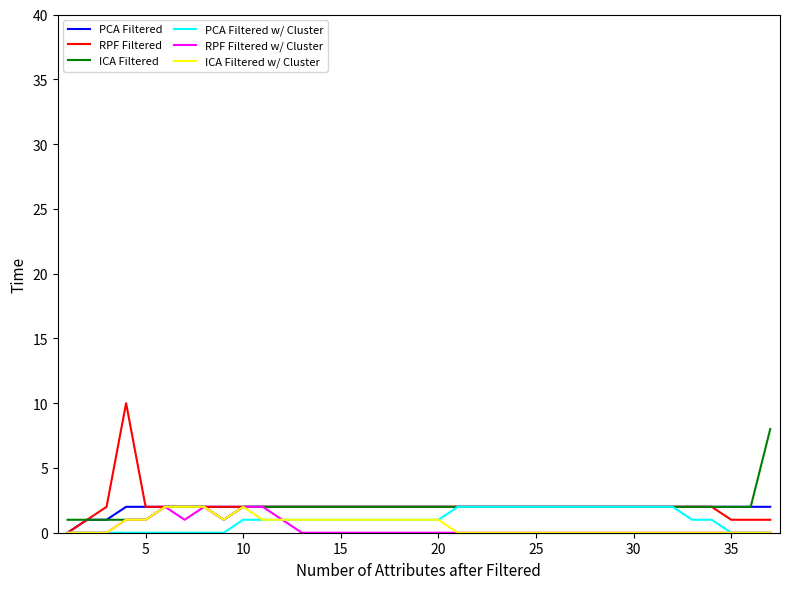

At how many categories does at least one series exceed 0?

37